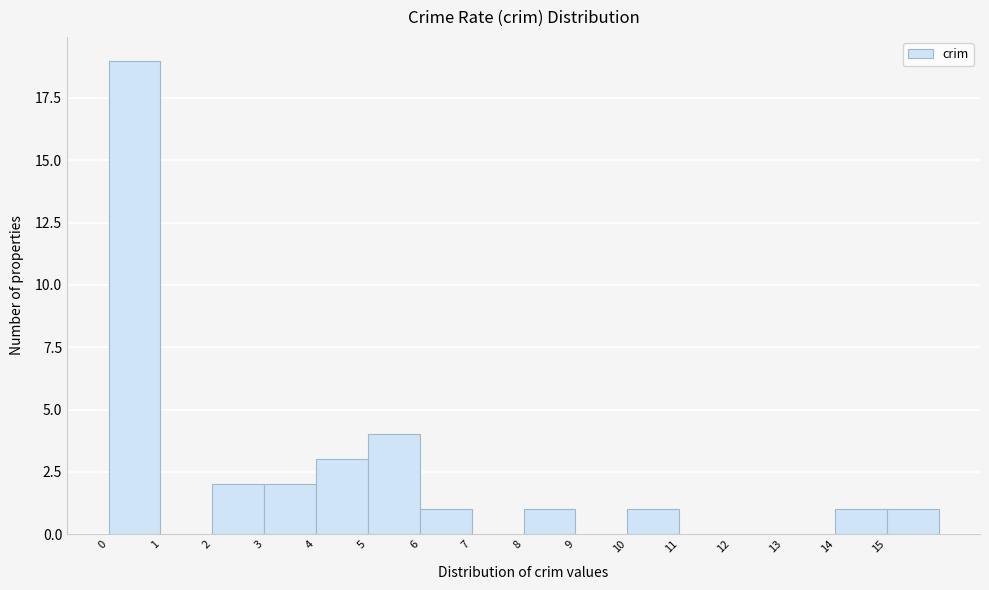

Which range on the x-axis has the tallest bar?

0 to 1